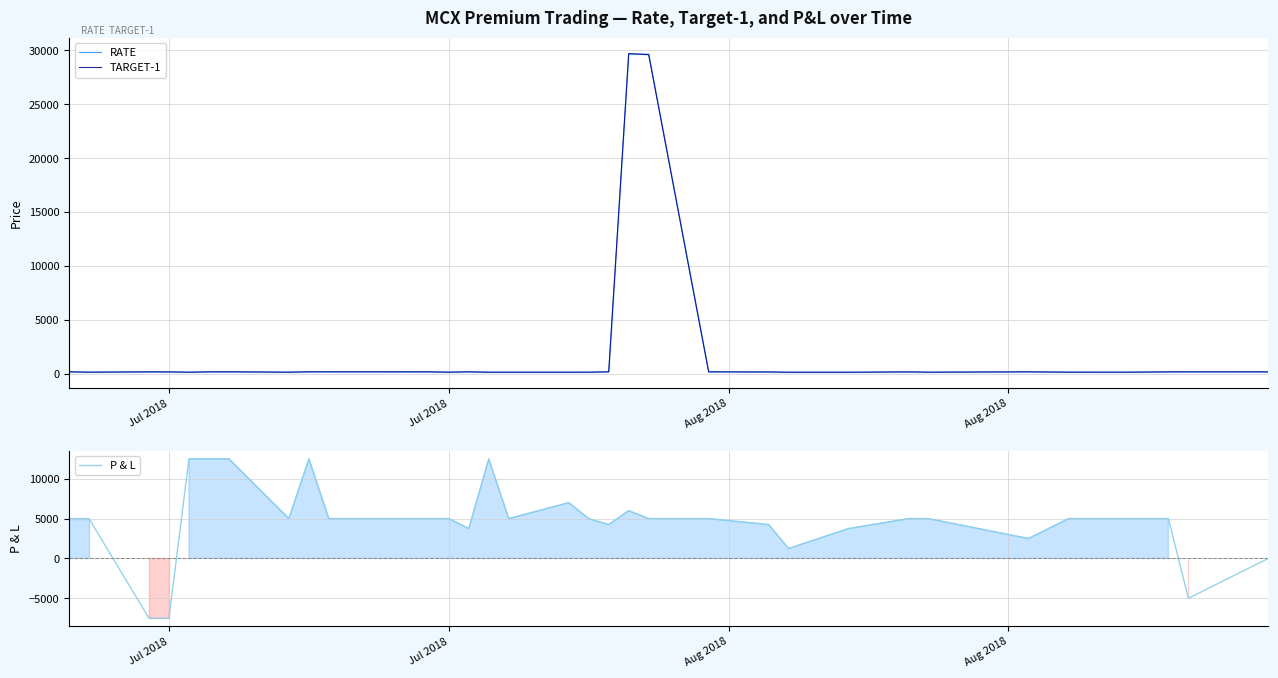

True or false: TARGET-1 has a value of 215.7 at Jul 2018.

False